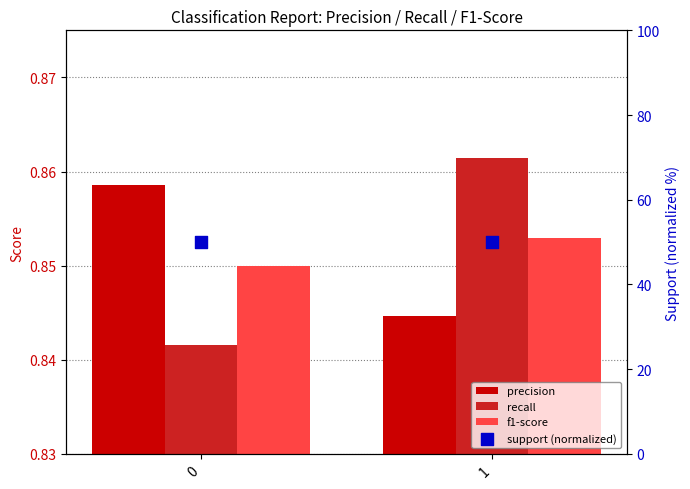

At how many categories does at least one series exceed 35?

2